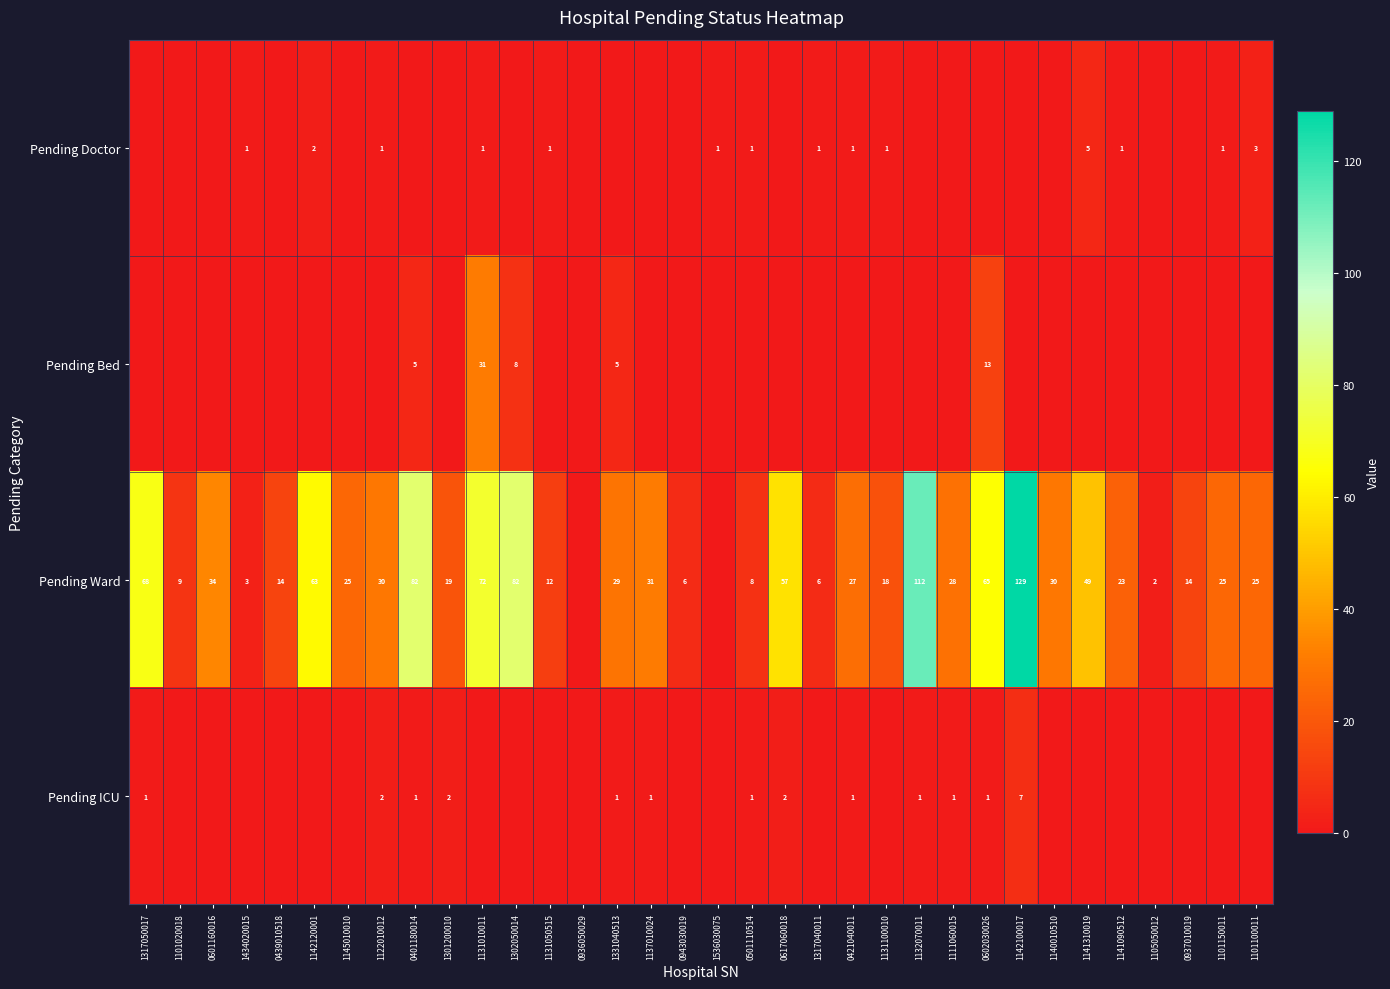

The value of Pending Doctor at 1101150011 is 1. True or false?

True